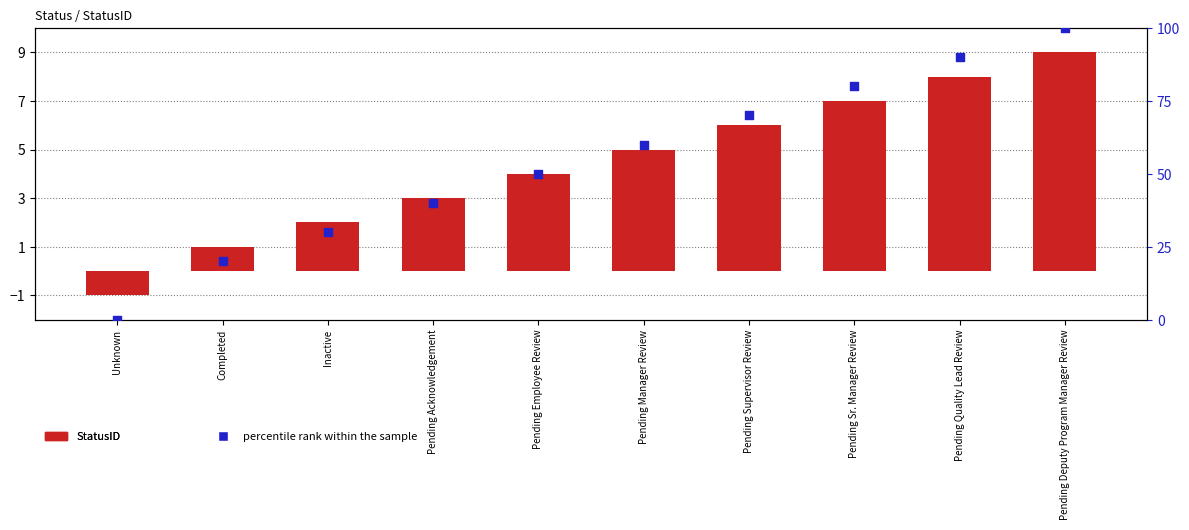

Which series reaches the minimum Y coordinate?

StatusID